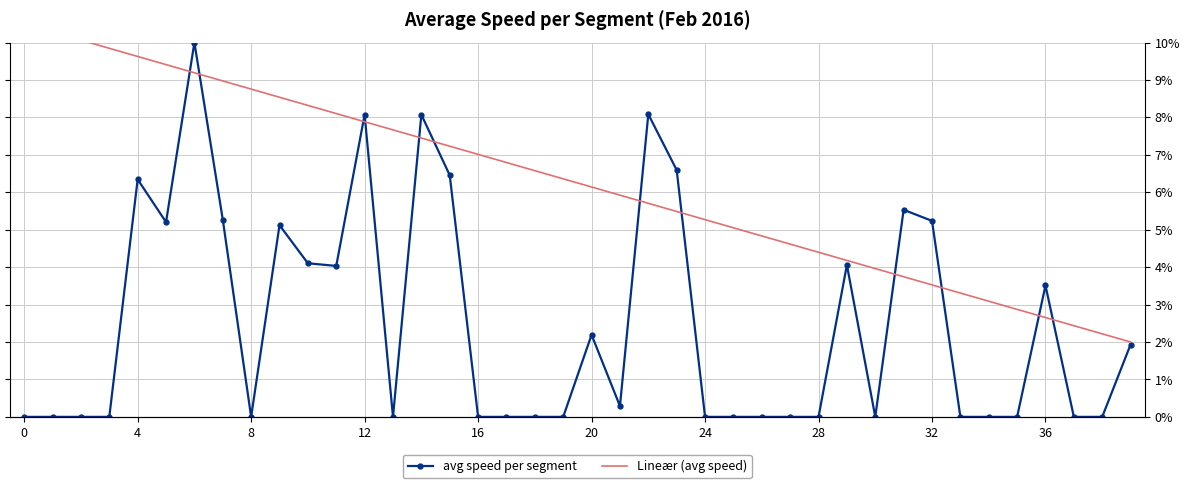

Is it true that the value at 0 is 0.0?

True